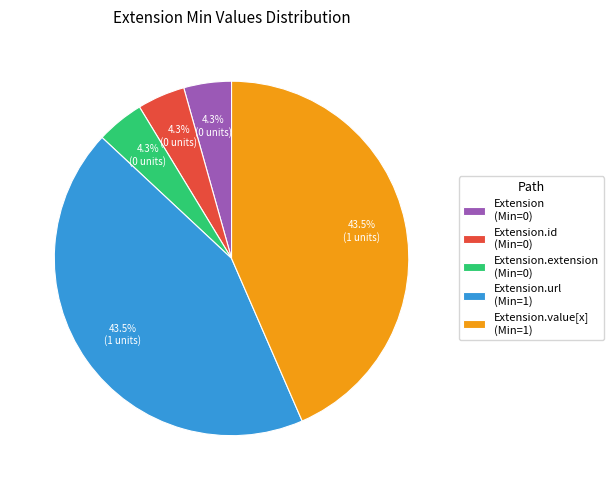

How many segments does this pie chart have?

5